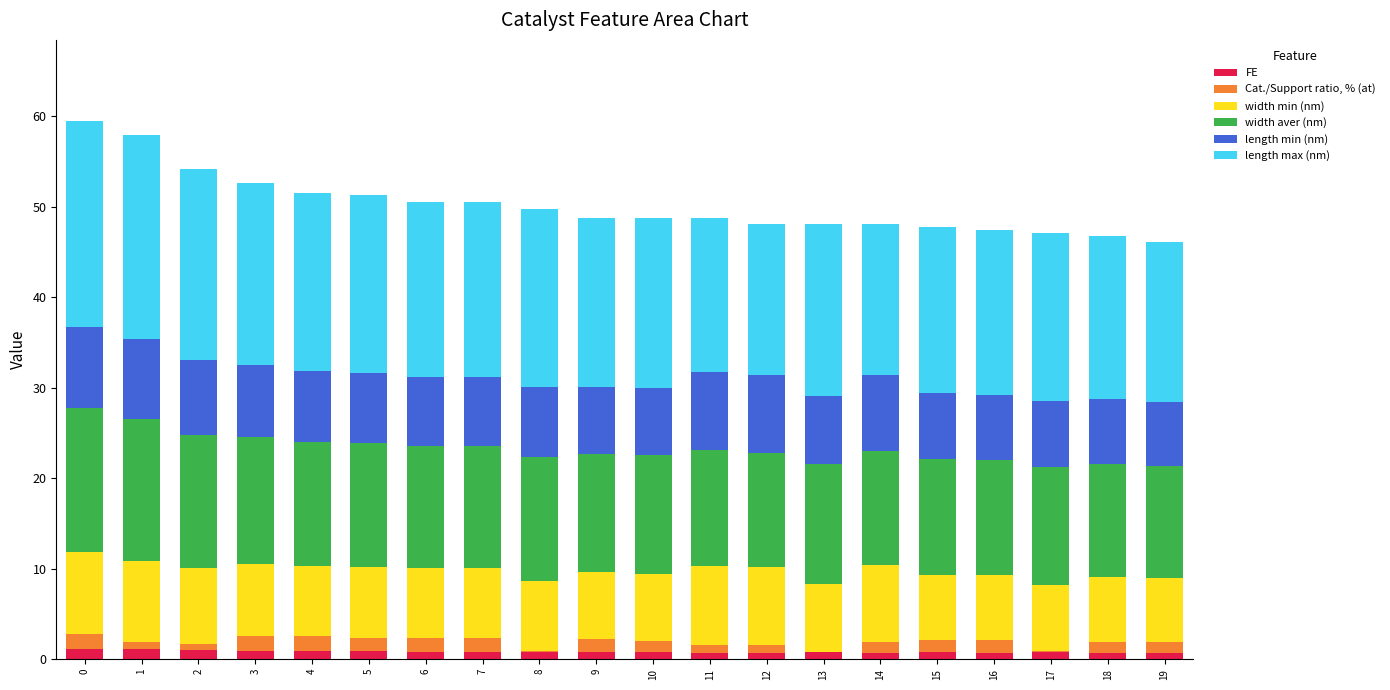

Rank the series by their maximum value, from highest to lowest.

length max (nm), width aver (nm), width min (nm), length min (nm), Cat./Support ratio, % (at), FE